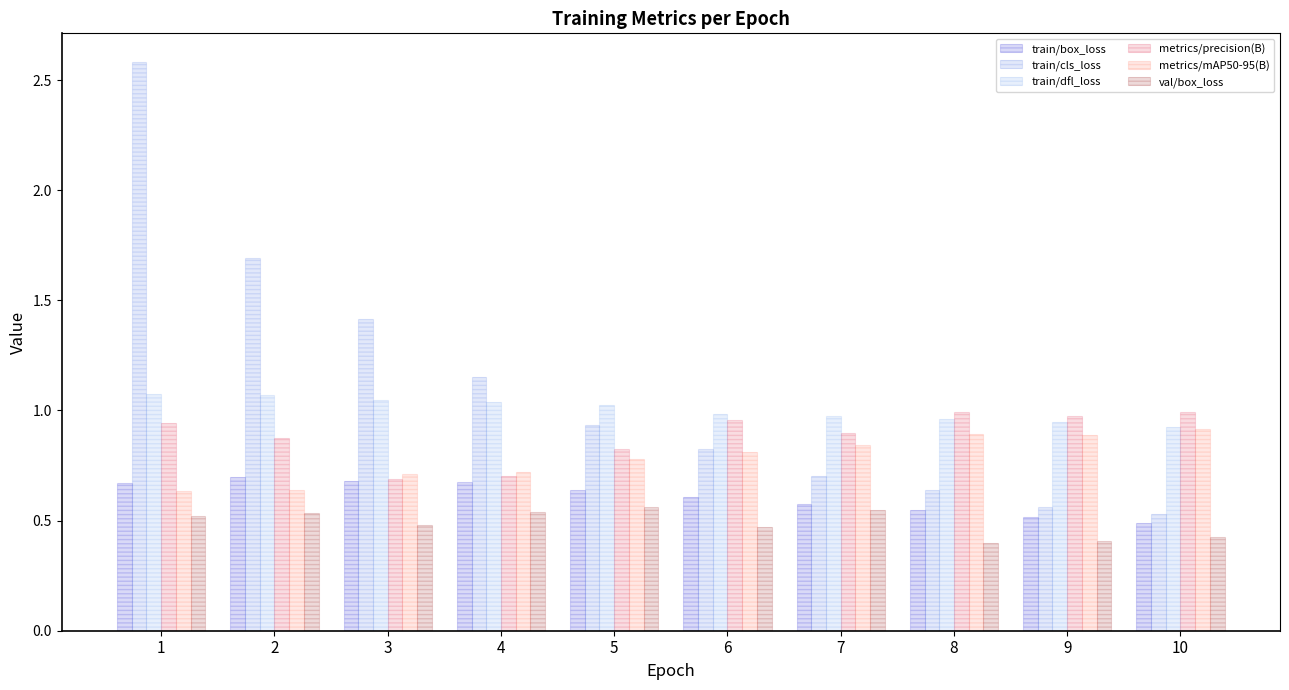

What is the sum of the train/dfl_loss values at 3 and 1?

2.1